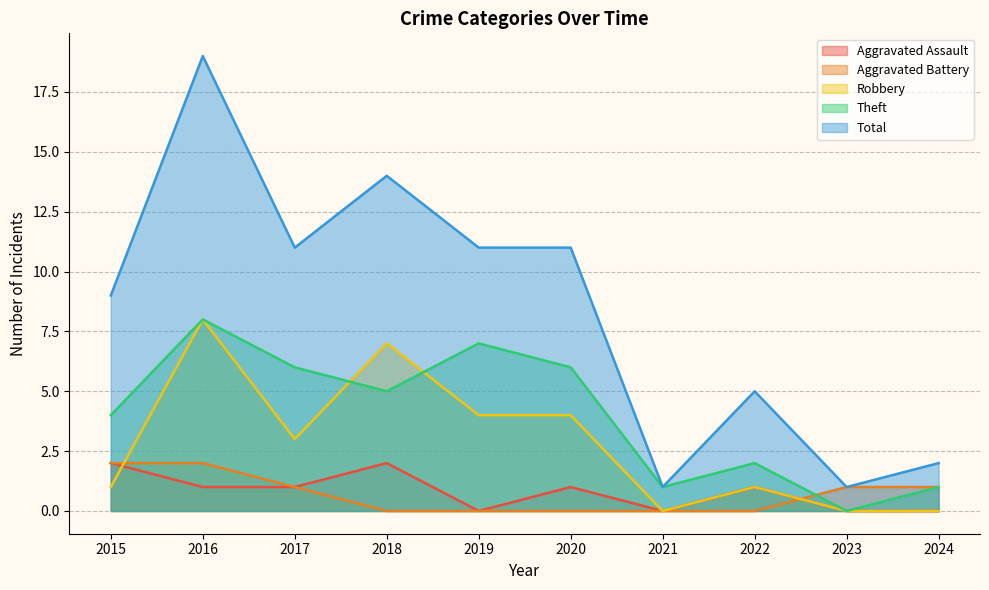

Where does the Total series first go above 11?

2016